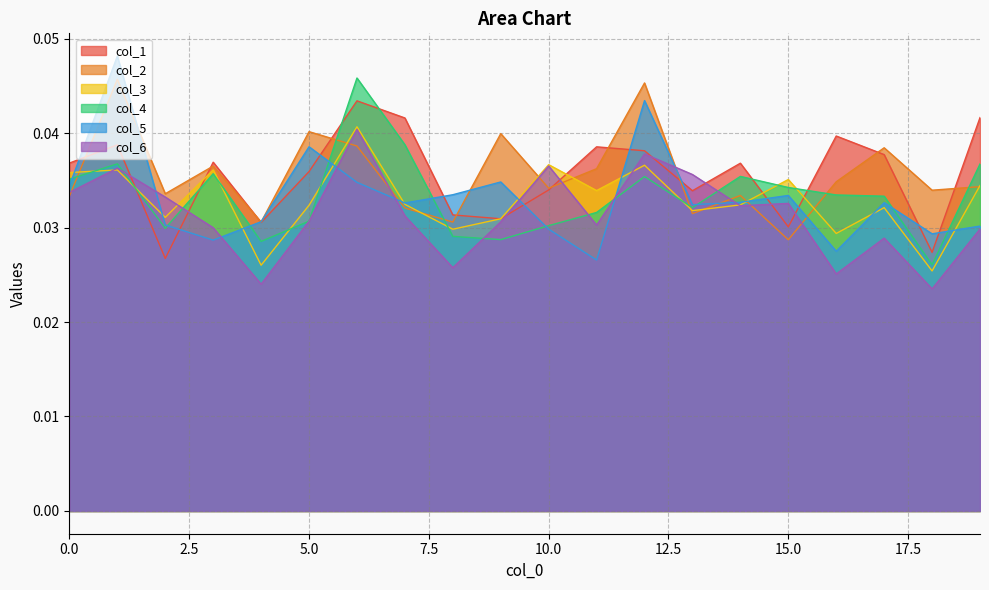

Which series has the largest range (max minus min)?

col_5